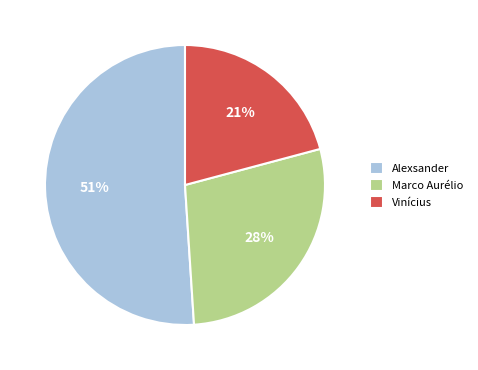

Which category has the biggest portion of the pie?

Alexsander